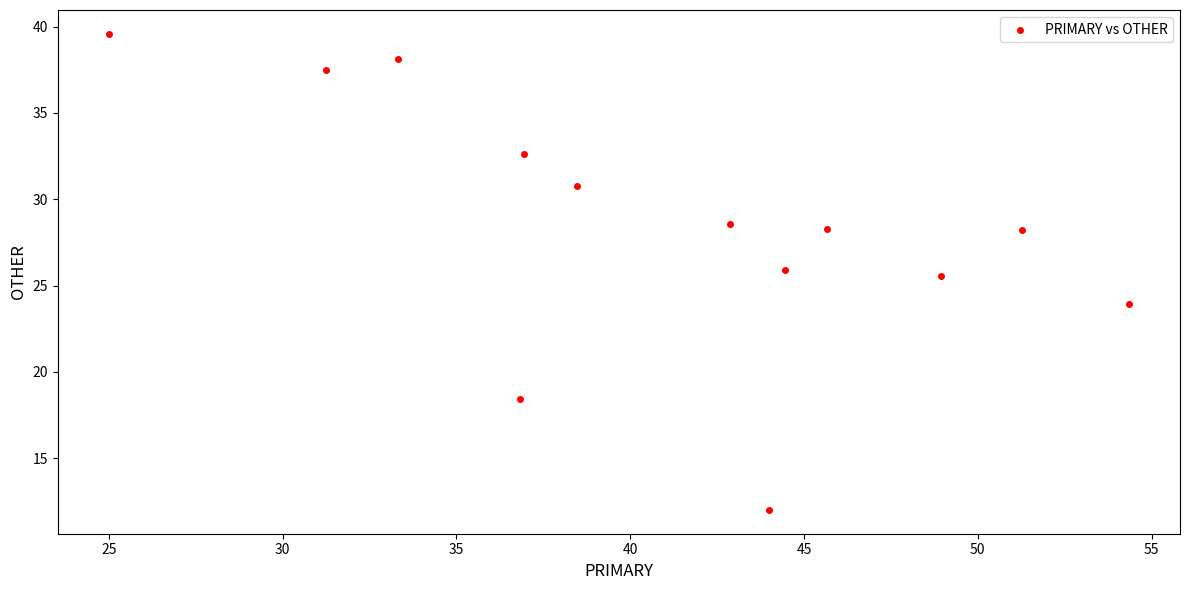

What is the range of Y values (max minus min)?

27.6